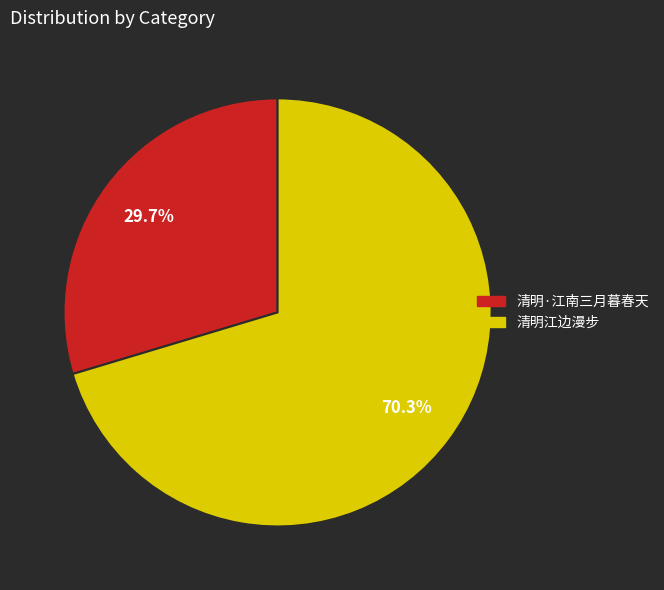

Do 清明江边漫步 and 清明·江南三月暮春天 together represent more than half of the pie?

Yes